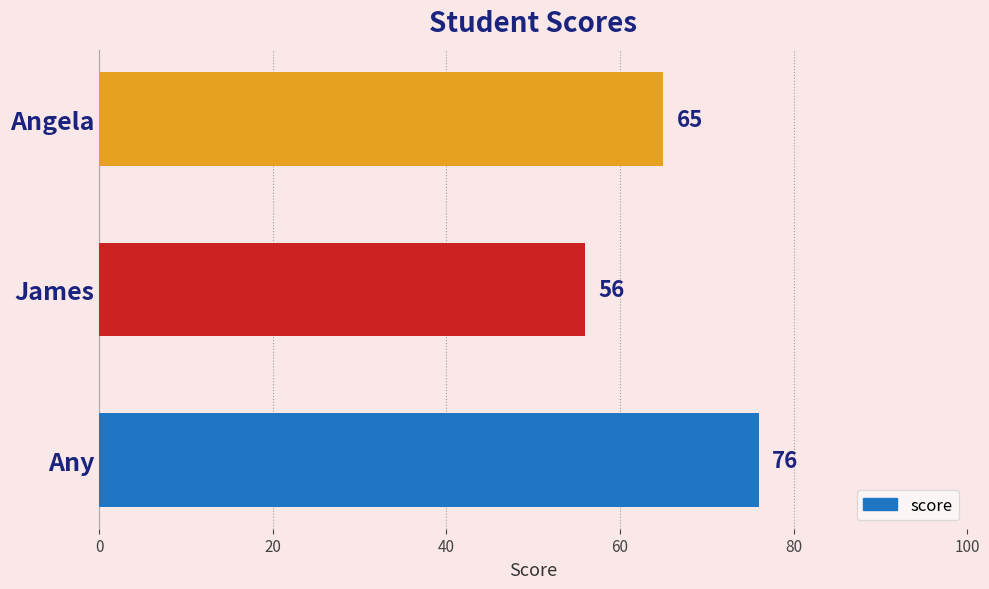

Which label corresponds to the smallest value in the chart?

James